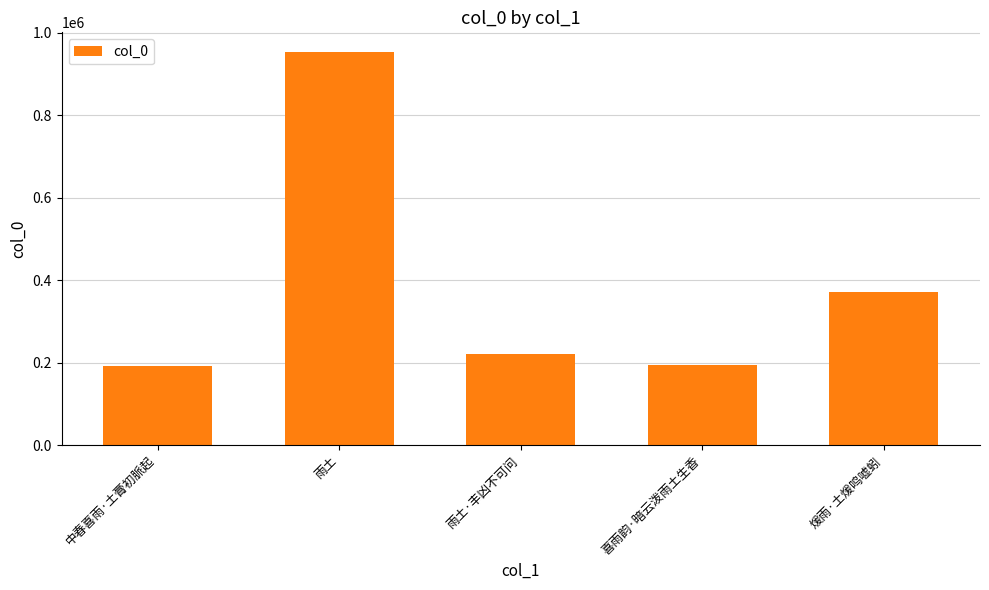

What is the label of the 3rd bar from the right?

雨土·丰凶不可问